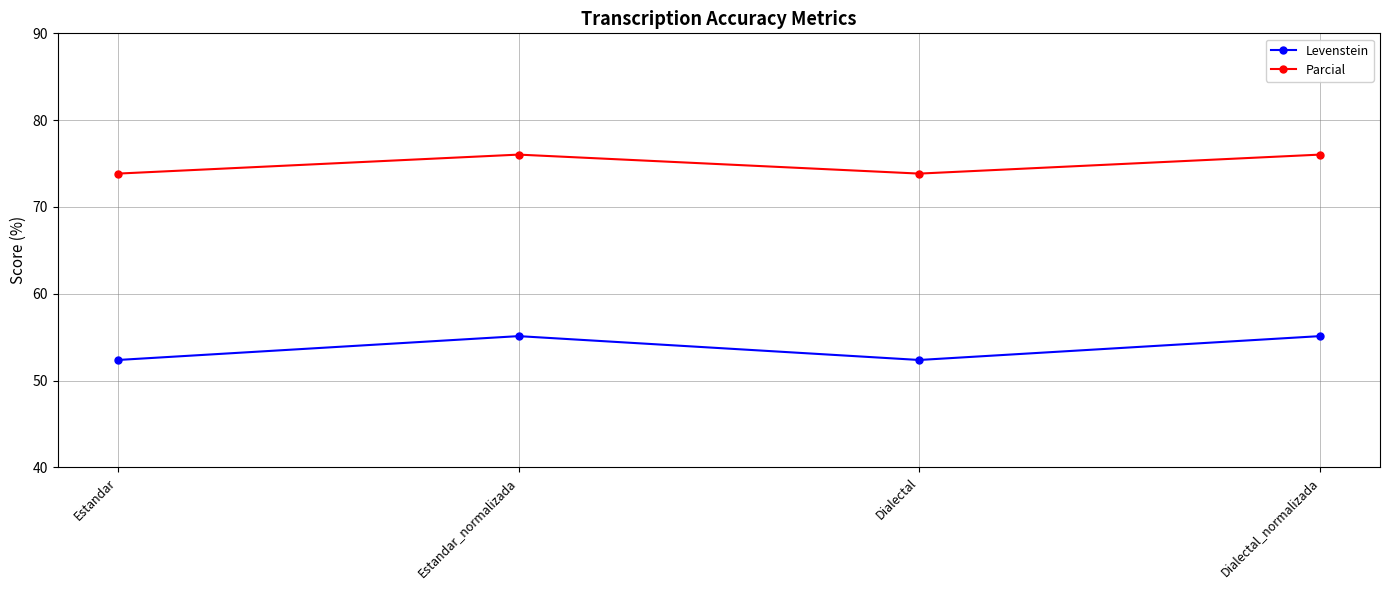

True or false: Parcial has more than 1 points higher than both neighbors.

False